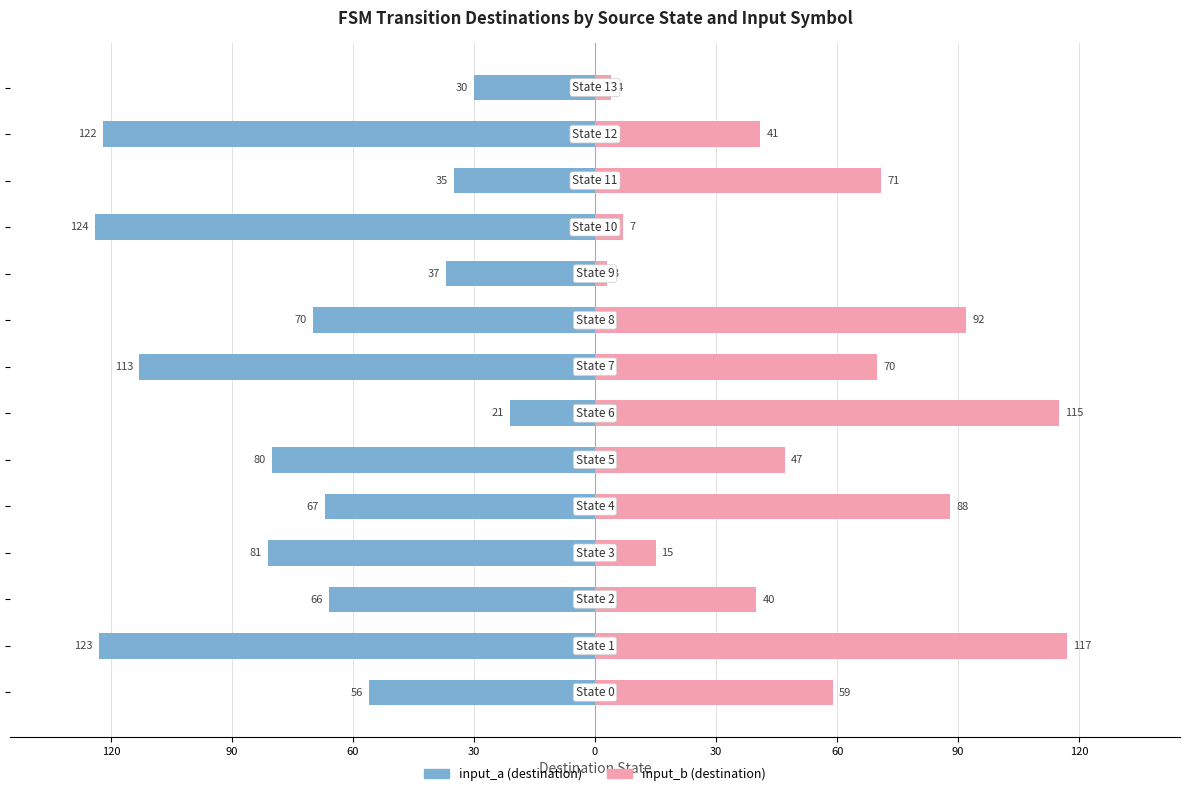

Reading left to right, what are all the values shown in this chart?

input_a (destination): -56	-123	-66	-81	-67	-80	-21	-113	-70	-37	-124	-35	-122	-30
input_b (destination): 59	117	40	15	88	47	115	70	92	3	7	71	41	4